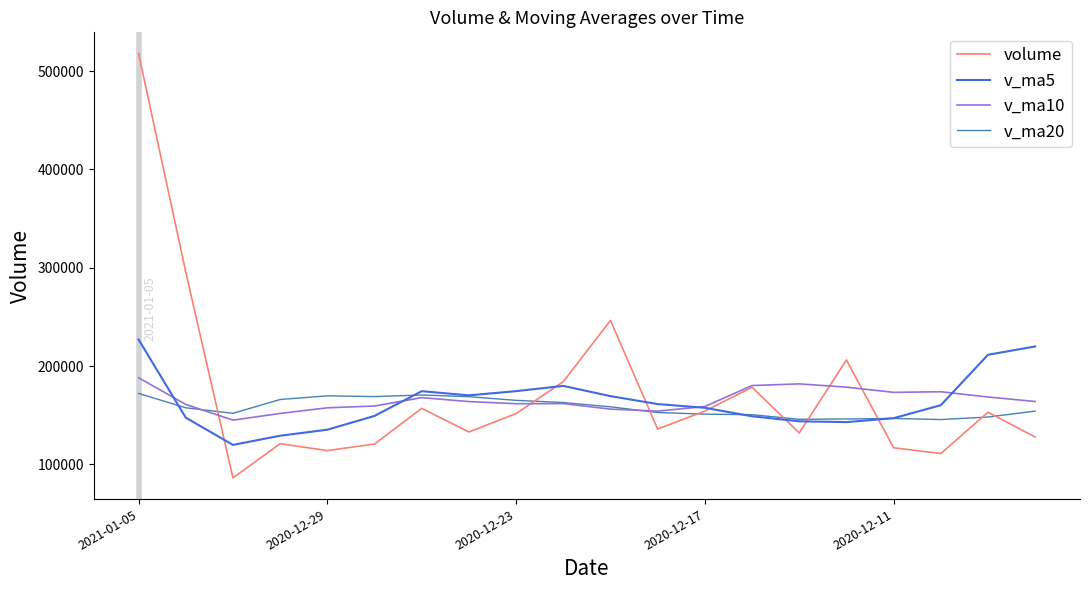

What is the minimum value shown in the chart?

86346.0